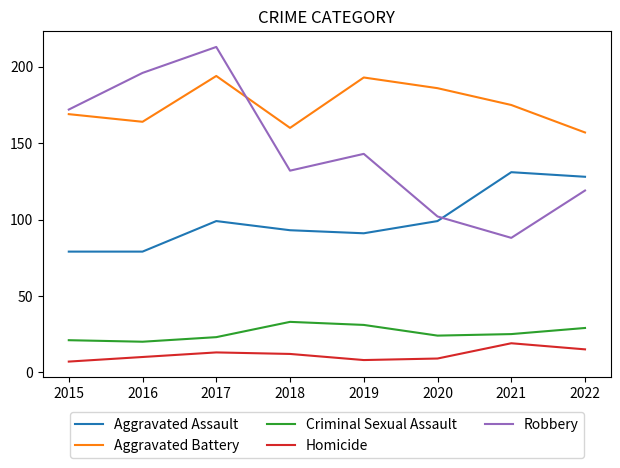

At which category does Robbery reach its first local valley?

2018